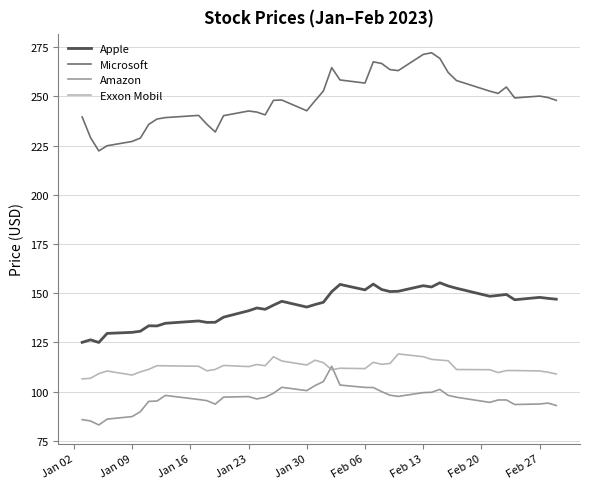

True or false: Exxon Mobil and Amazon cross at least once.

True